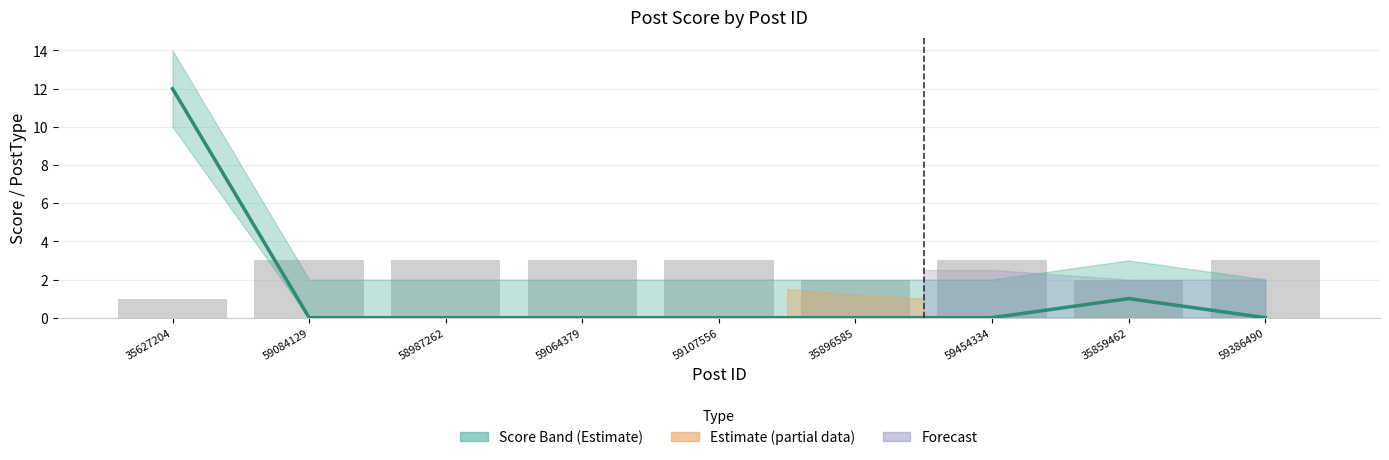

Between 59386490 and 59454334, which is larger?

59386490